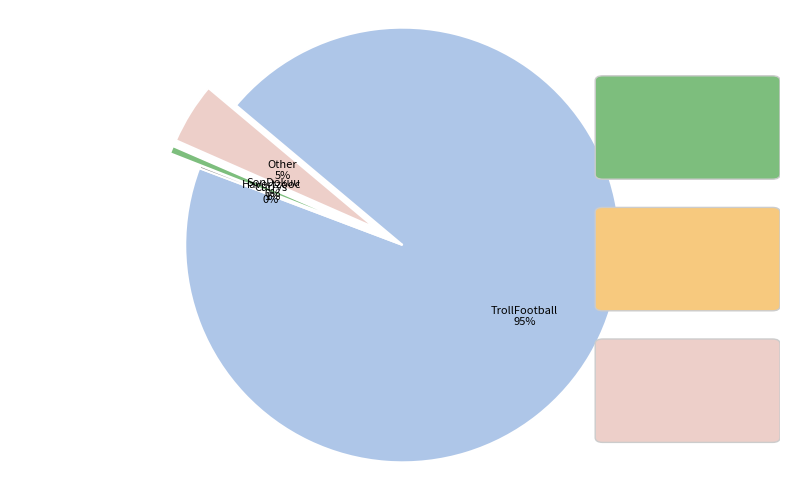

The @1xBet_Eng slice represents 1% of the pie. True or false?

False